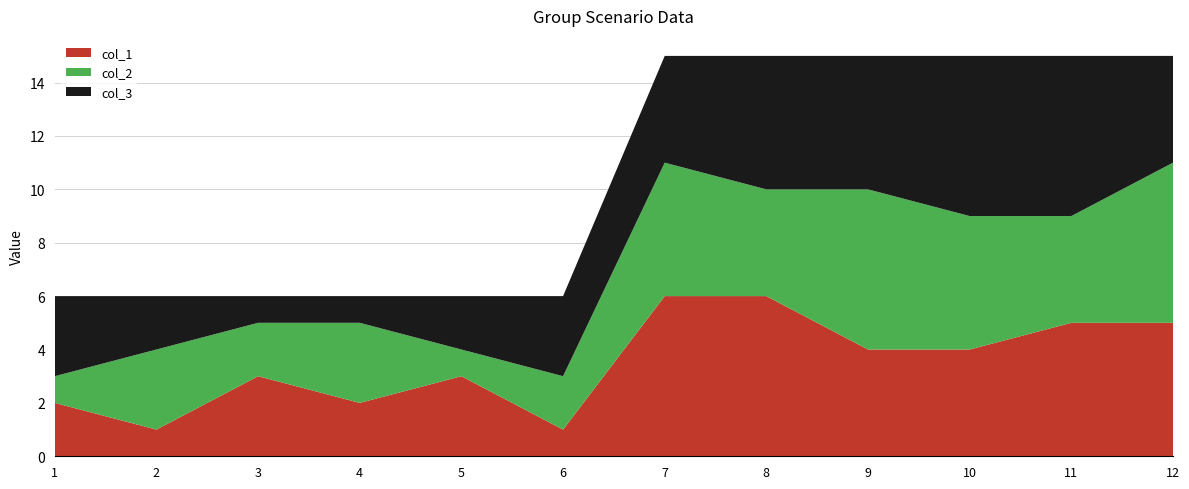

Reading left to right, extract all data points from this chart.

col_1: 2	1	3	2	3	1	6	6	4	4	5	5
col_2: 1	3	2	3	1	2	5	4	6	5	4	6
col_3: 3	2	1	1	2	3	4	5	5	6	6	4